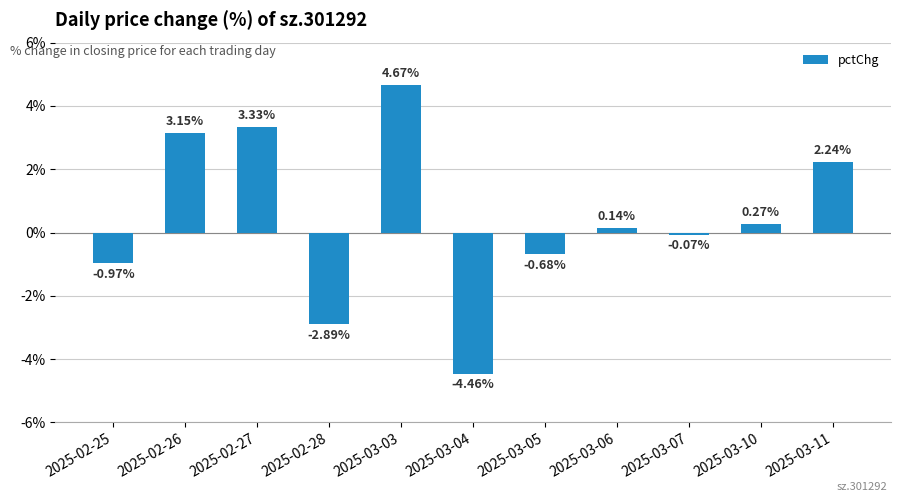

Which has a higher value, 2025-02-28 or 2025-03-04?

2025-02-28